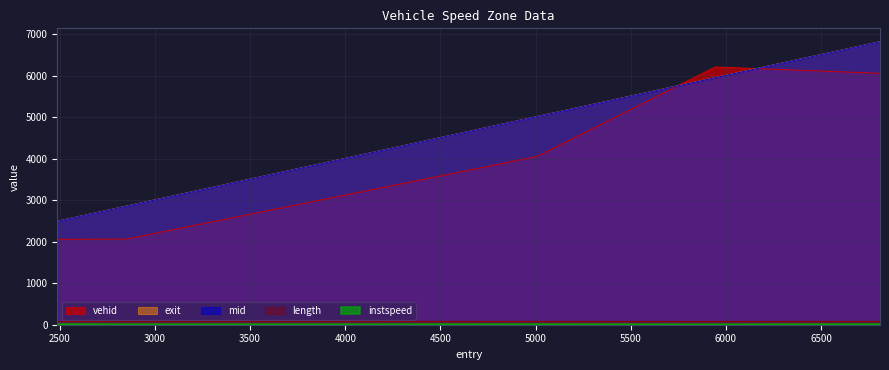

What is the sum of the mid values at 6809.261583559677 and 2668.9403647091945?

9484.3